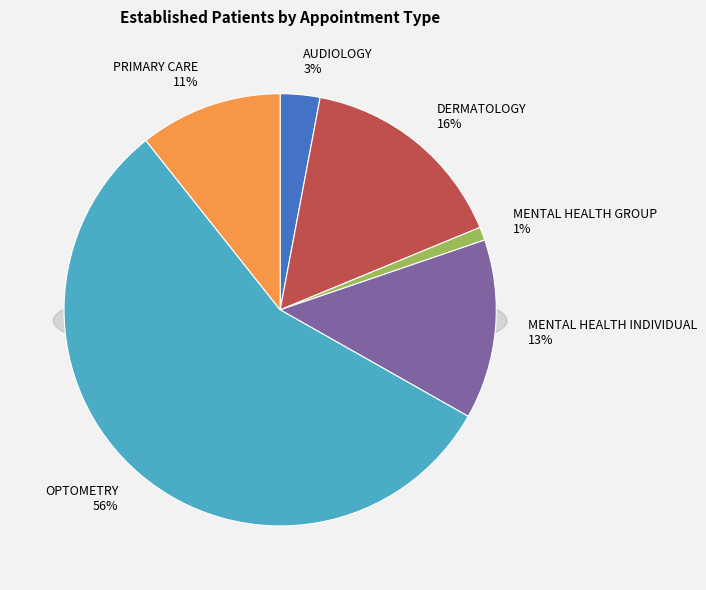

Is the sum of MENTAL HEALTH INDIVIDUAL and DERMATOLOGY greater than half?

No